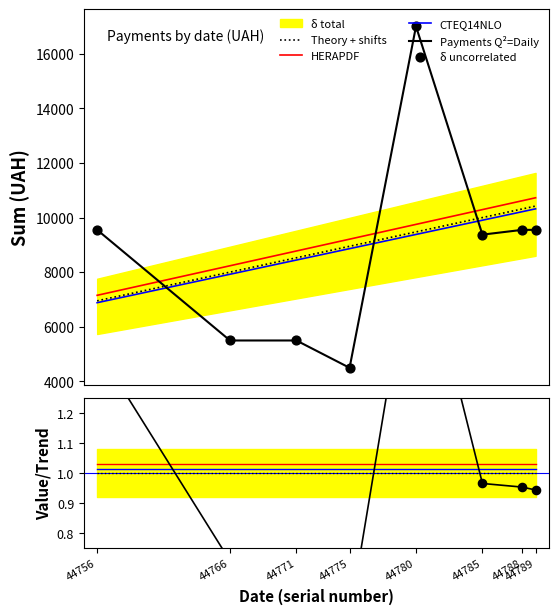

Which has a higher value, 44775 or 44780?

44780